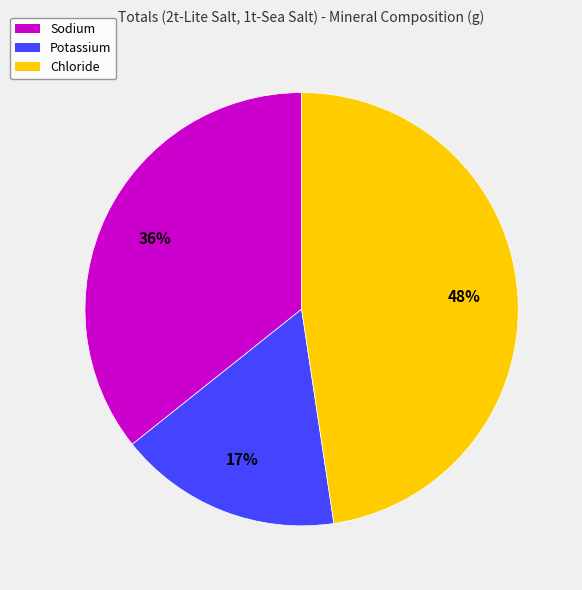

Which slice is the largest?

Chloride